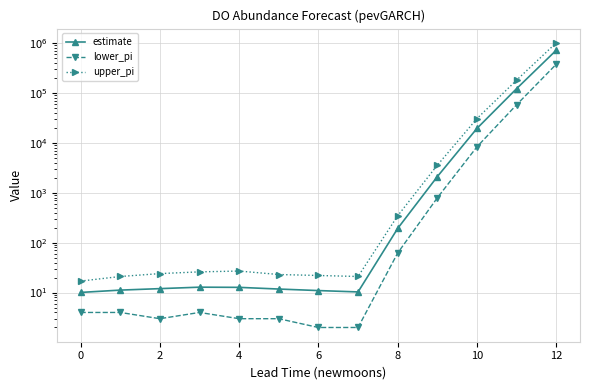

At how many categories does at least one series exceed 409091?

1